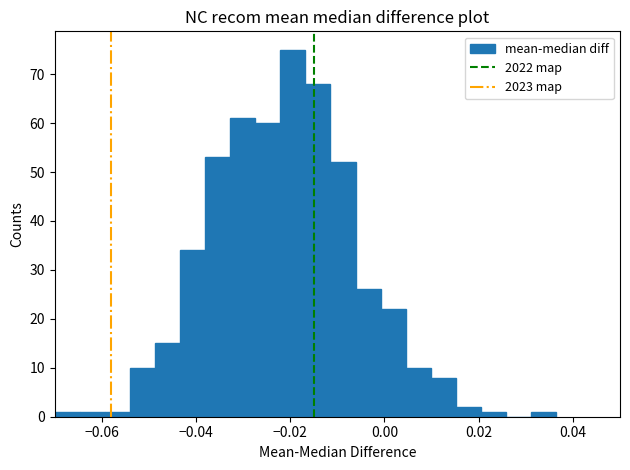

Around what value on the x-axis is the tallest bar? Give the approximate position of its centre, as read against the axis.

-0.020